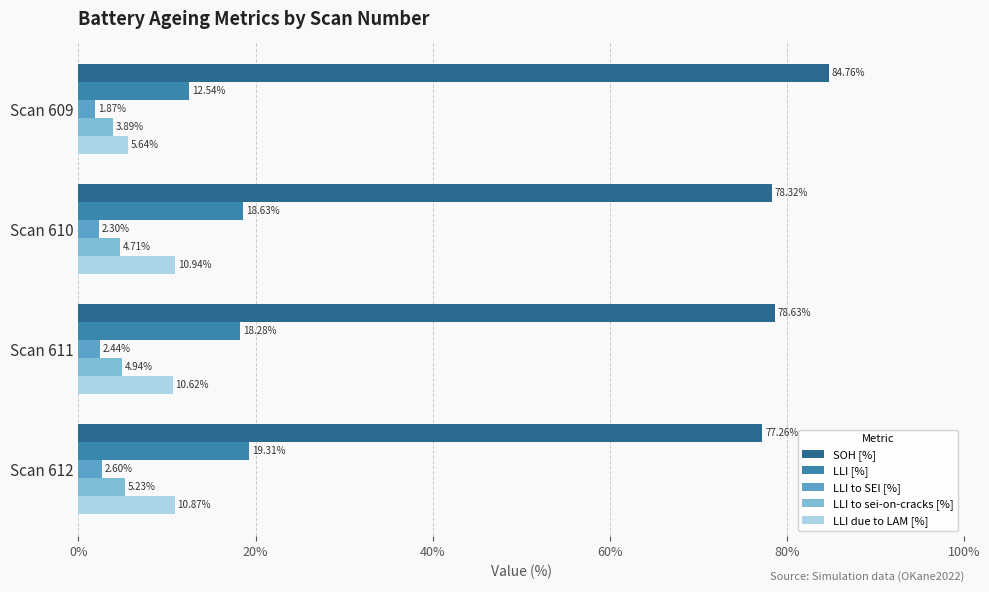

What is the difference between the maximum and minimum values in the LLI to sei-on-cracks [%] series?

1.3